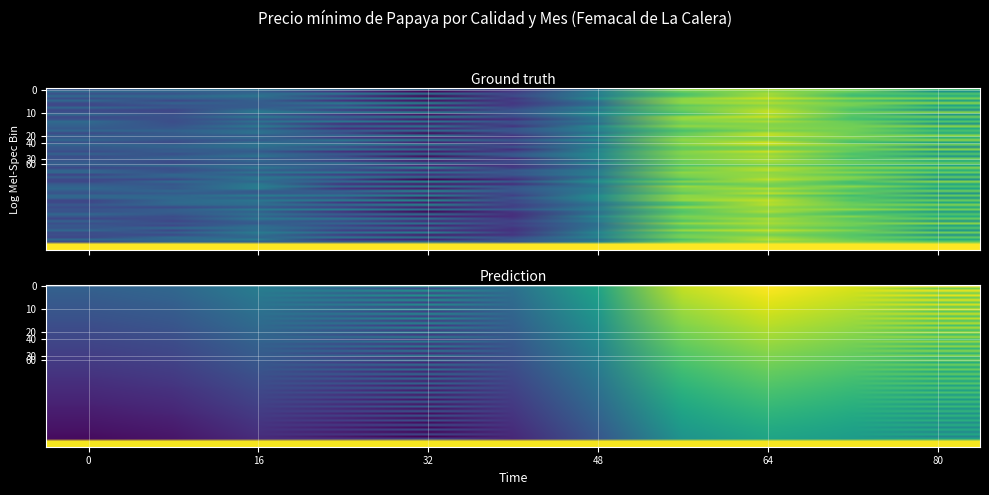

What is the sum of all values?

20787.0